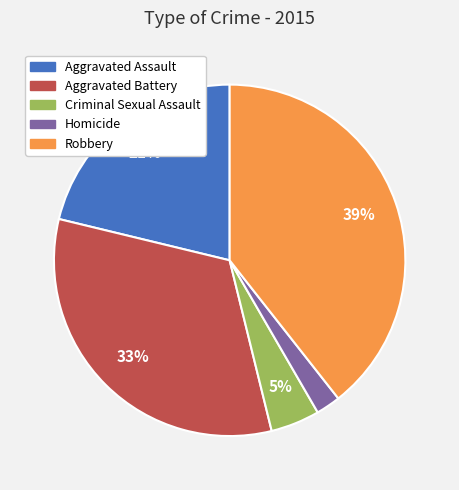

Count the number of slices in the pie.

5